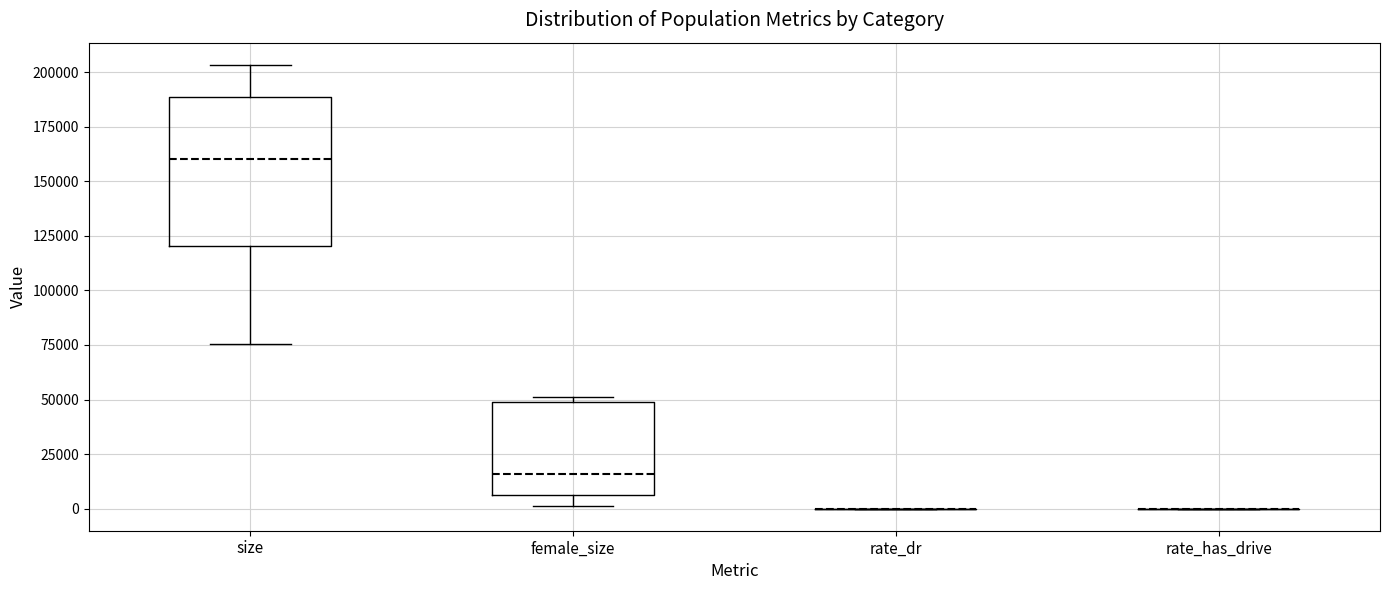

Reading left to right, transcribe this box plot: for each box, give where its median line is, the range the box spans, and where its two whiskers end, as read against the y-axis. The values are not printed on the chart, so give them approximately, as read against the axis.

size: median 160000, box 120000 to 190000, whiskers 75000 to 205000
female_size: median 15000, box 5000 to 50000, whiskers 0 to 50000 (just above the box's upper edge)
rate_dr: box collapsed to a line at 0, whiskers 0 to 0
rate_has_drive: box collapsed to a line at 0, whiskers 0 to 0